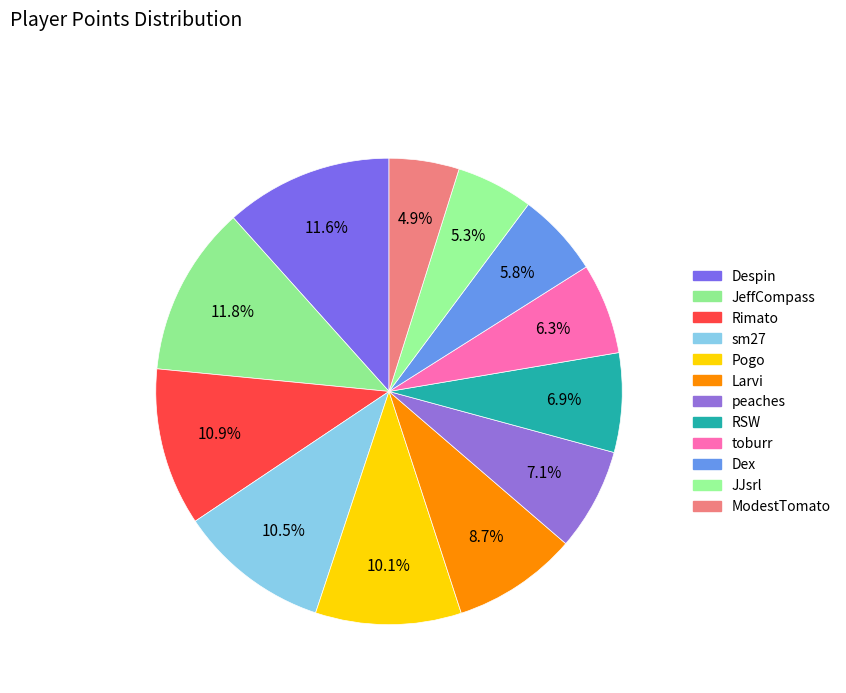

Is the sum of Despin and Pogo greater than half?

No